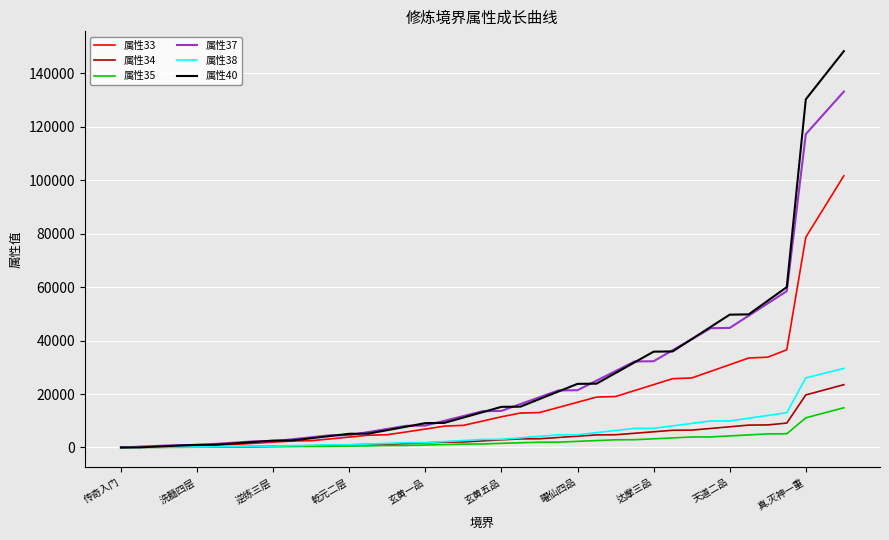

What is the sum of all 属性37 values?

1004446